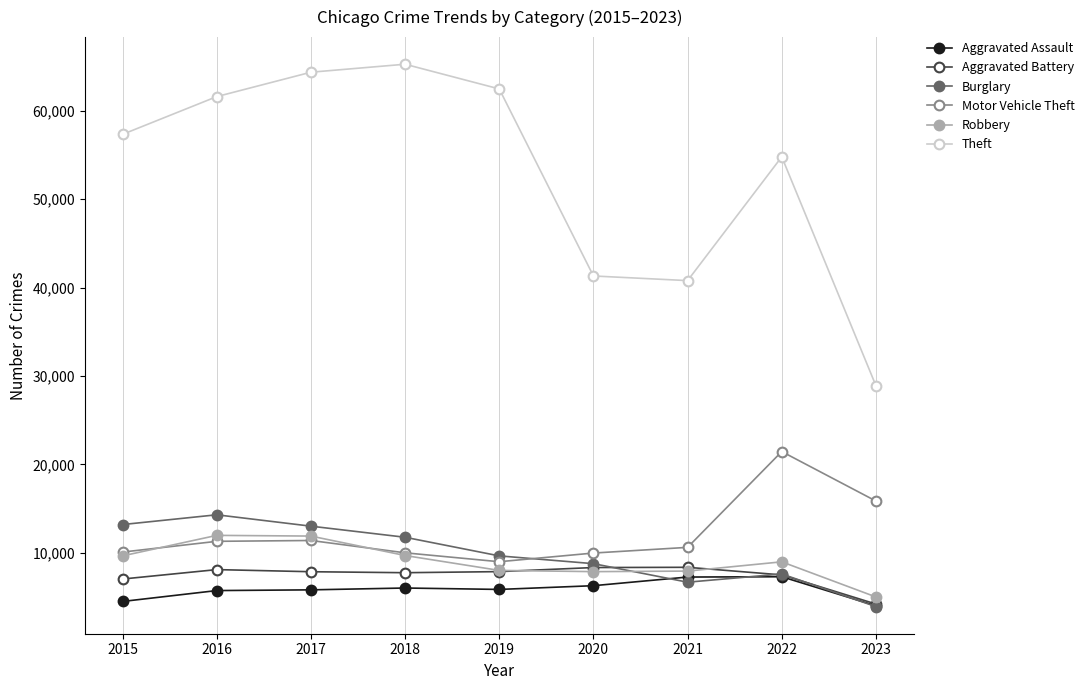

True or false: Theft and Robbery cross at least once.

False